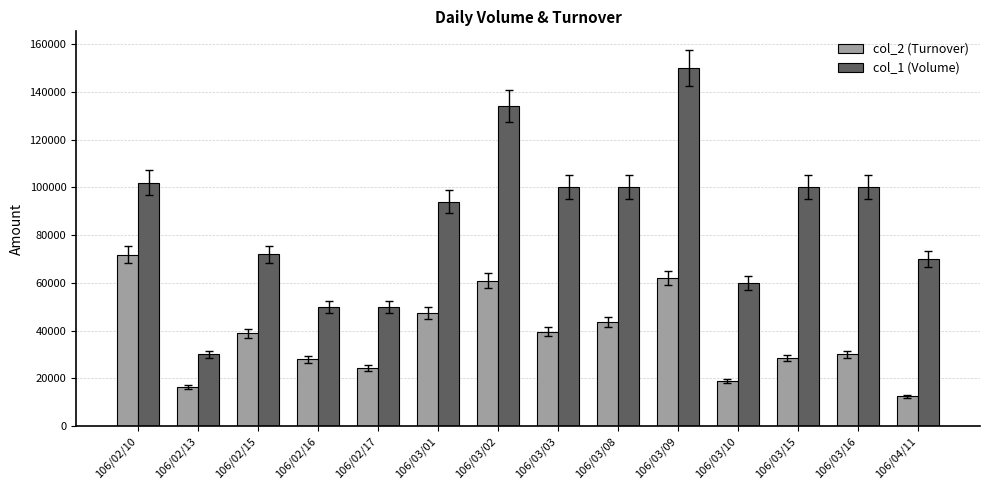

Rank the series at 106/02/16 from highest to lowest value.

col_1 (Volume), col_2 (Turnover)